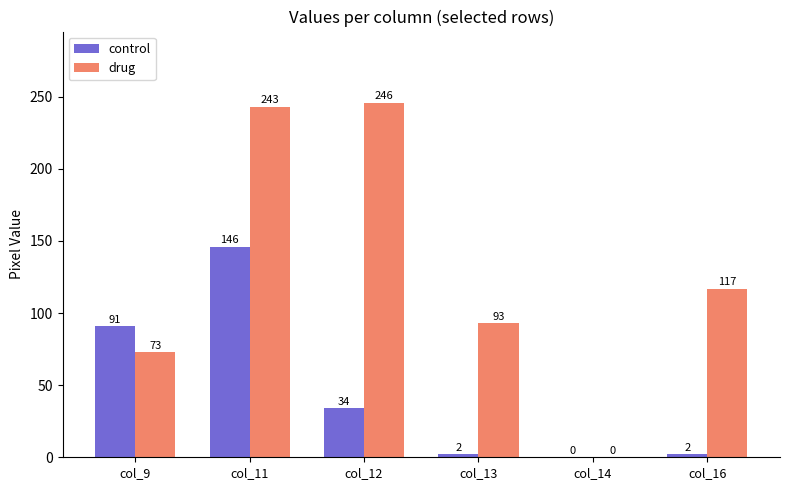

Reading right to left, list all the values displayed in this chart.

control: col_16=2	col_14=0	col_13=2	col_12=34	col_11=146	col_9=91
drug: col_16=117	col_14=0	col_13=93	col_12=246	col_11=243	col_9=73